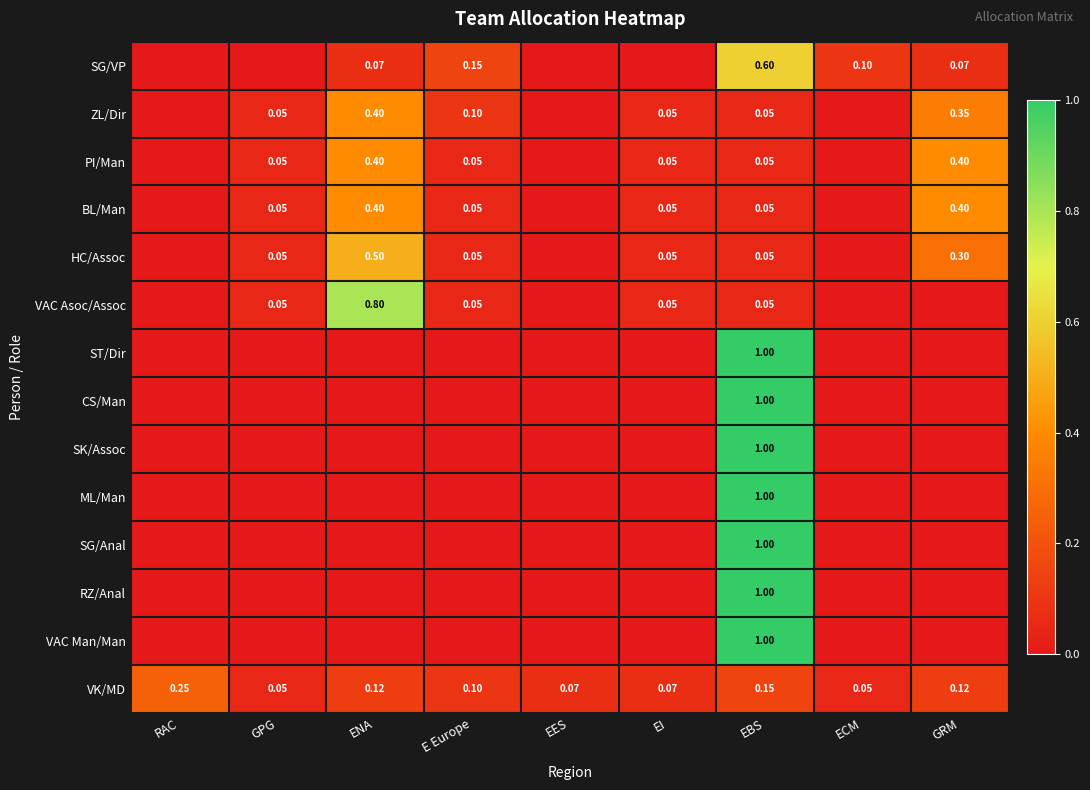

Is the value of ZL/Dir at ENA greater than the value of VK/MD at EES?

Yes